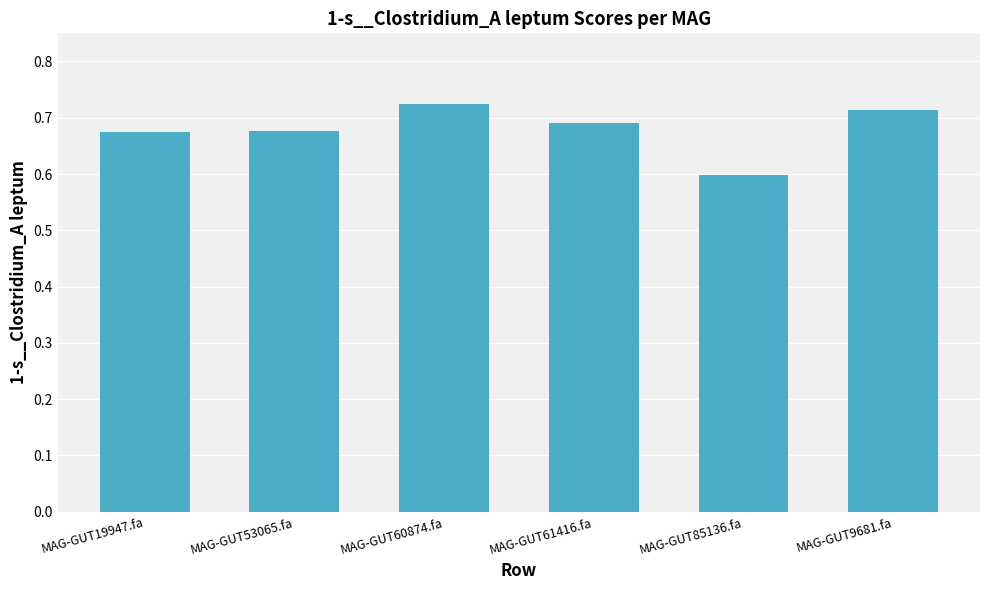

At which label is the value closest to 0?

MAG-GUT85136.fa